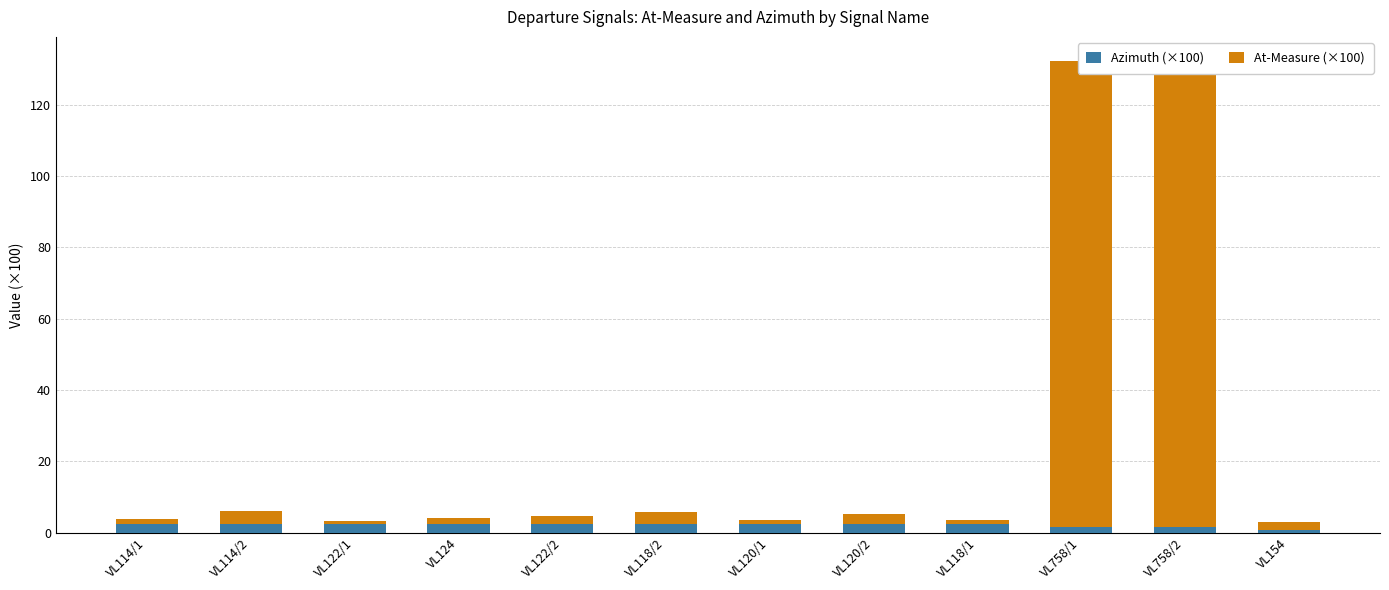

What is the maximum value shown in the chart?

130.7